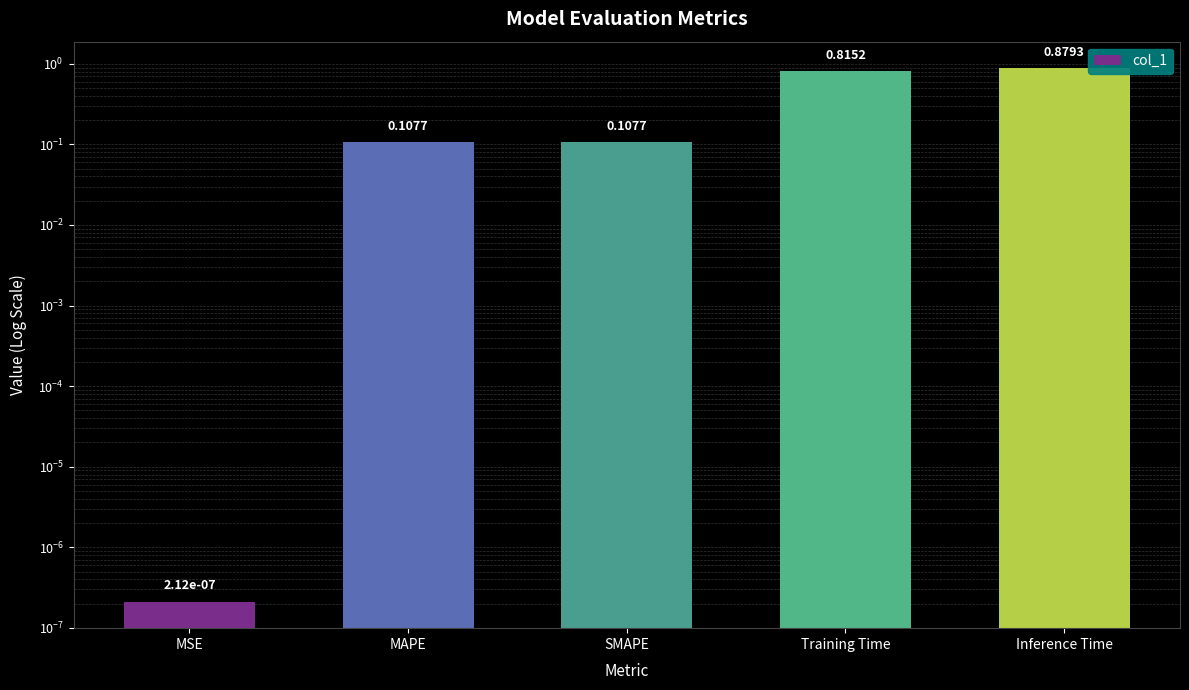

What is the change in value from MSE to MAPE?

+0.1